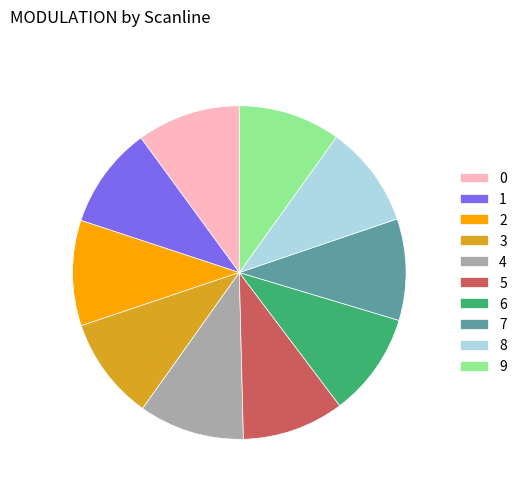

Is it true that 8 is 16% of the pie?

False